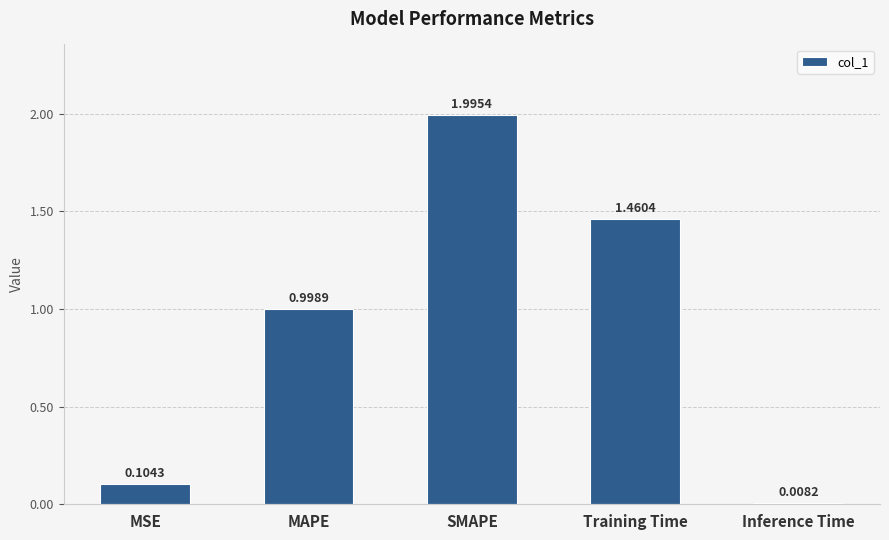

At which category does the chart reach its minimum across all series?

Inference Time